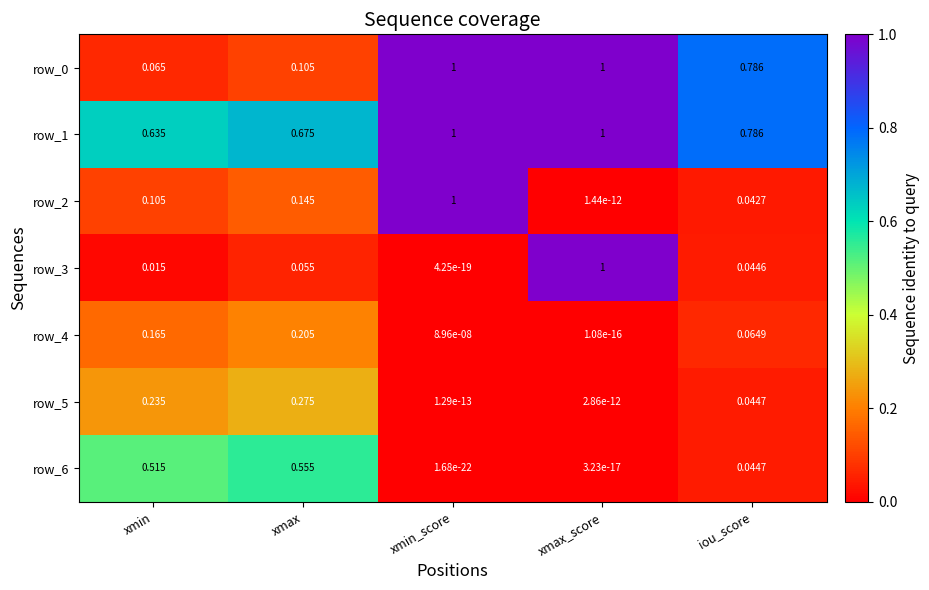

Rank the categories by row_3 value from lowest to highest.

xmin_score, xmin, iou_score, xmax, xmax_score